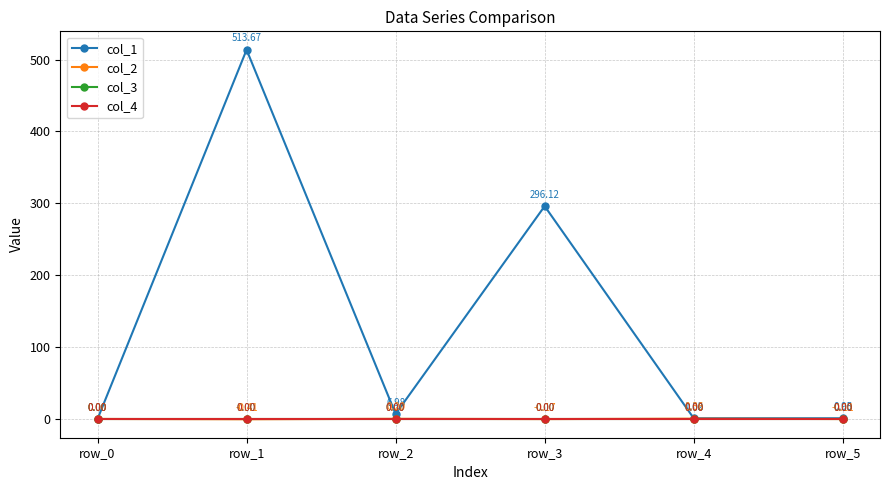

At which category does col_2 reach its first local valley?

row_1